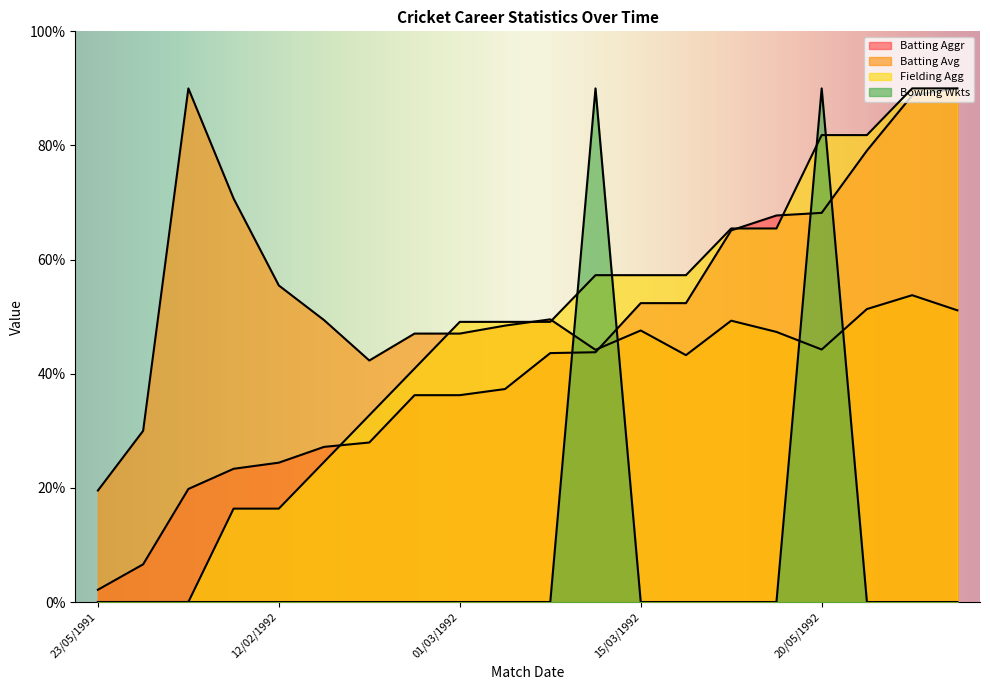

How many data points in Bowling Wkts are above 0?

2